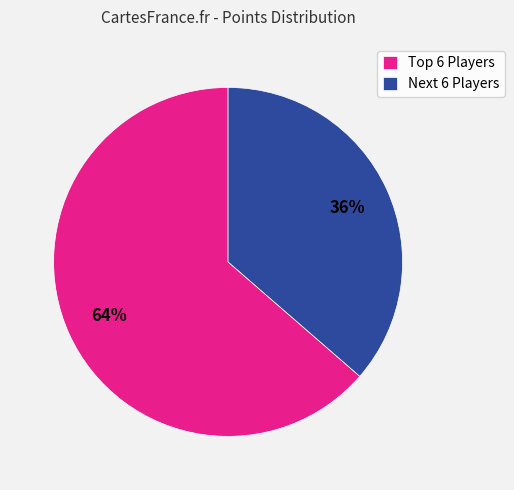

What is the smallest slice in the pie chart?

Next 6 Players